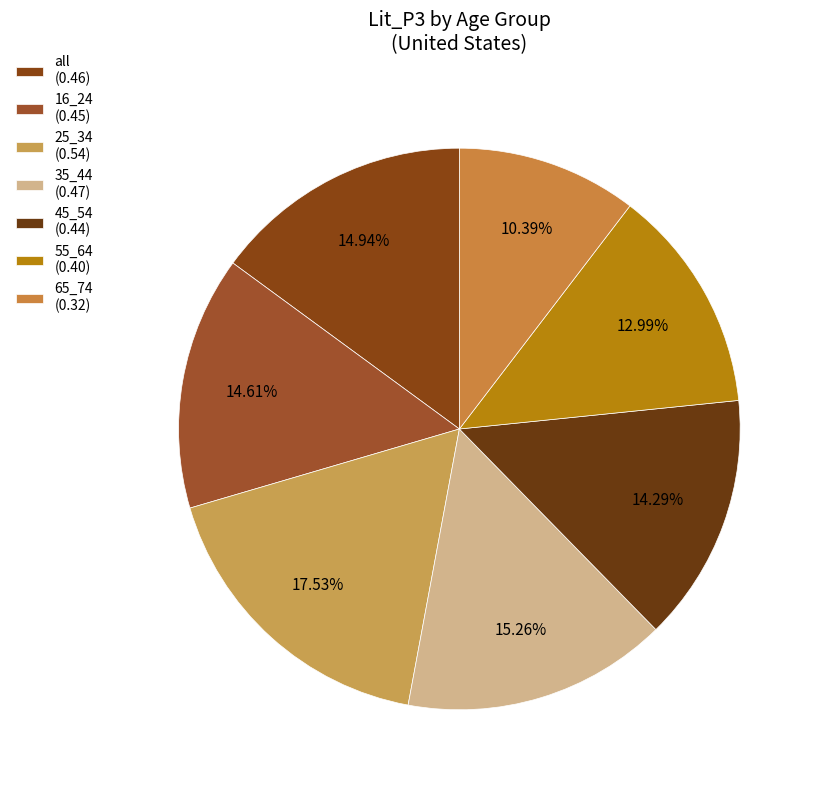

How many segments does this pie chart have?

7